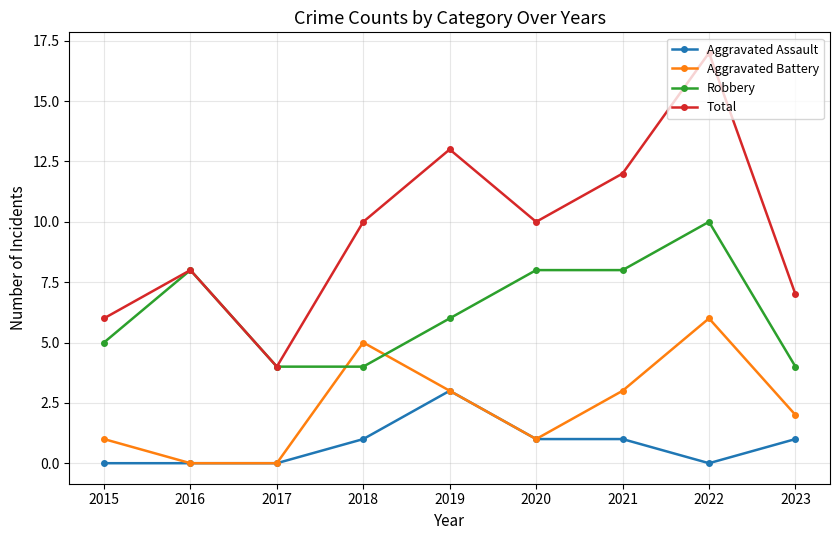

Is this an area chart (filled region under the line)?

No